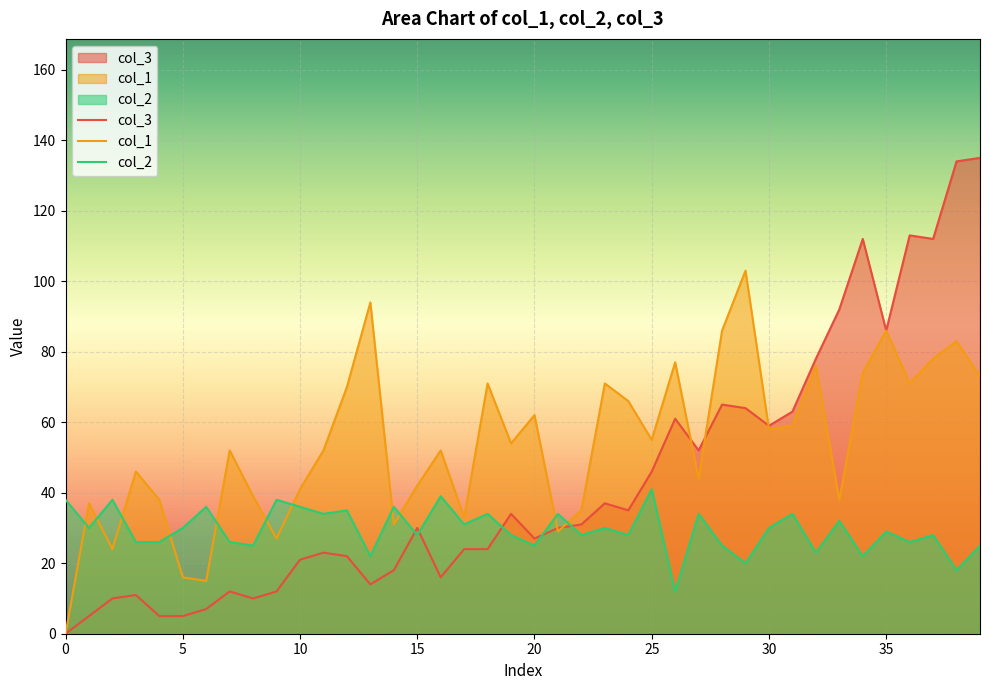

What is the label of the 36th point from the left?

35